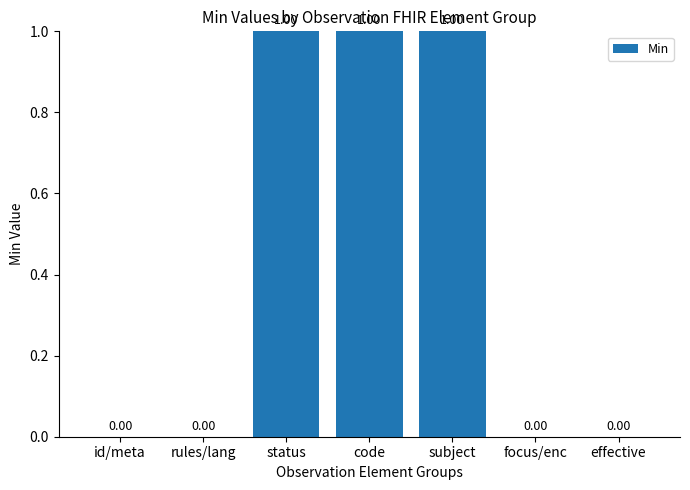

How many values are between 0 and 1?

7